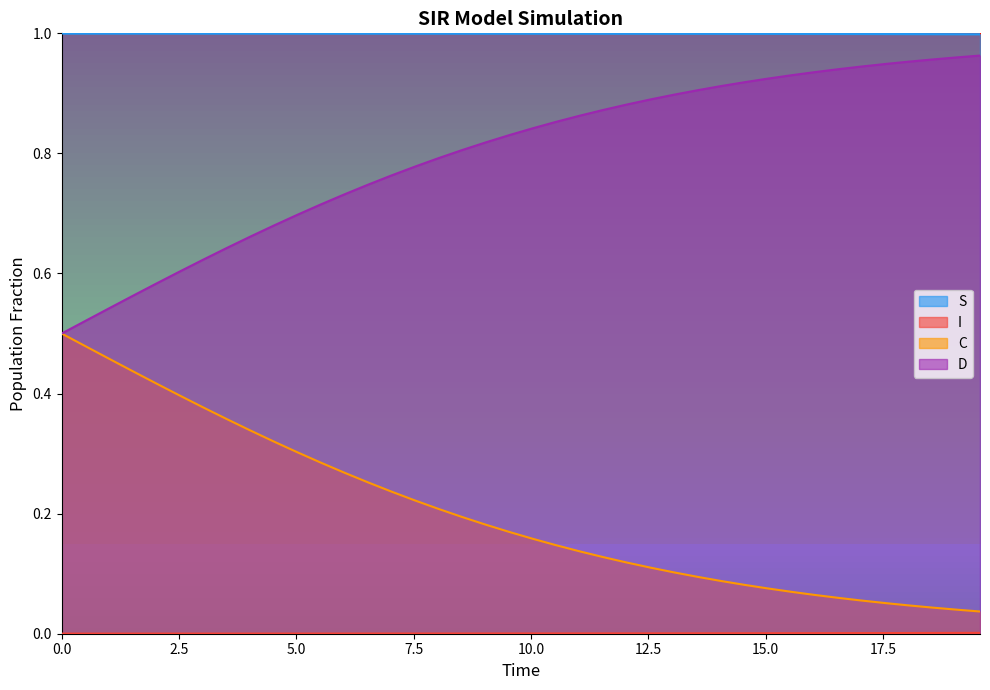

What is the value of the S point at the 11th from the left?

1.0